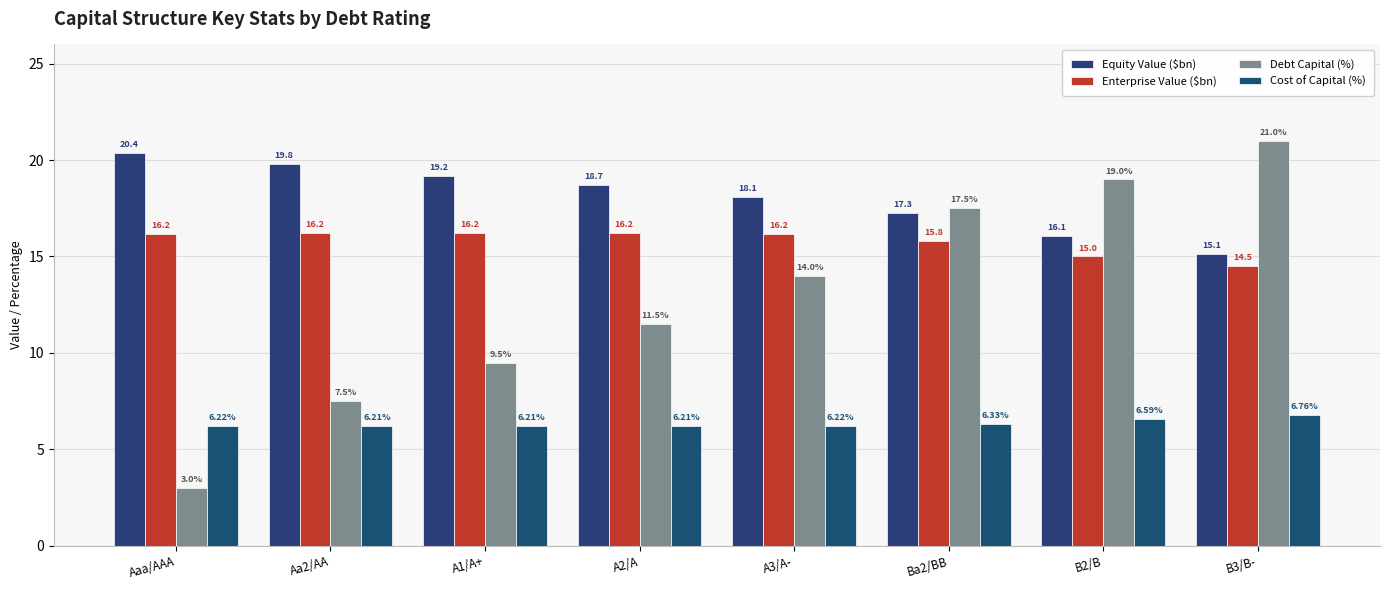

What is the total value across all series at Aa2/AA?

49.7